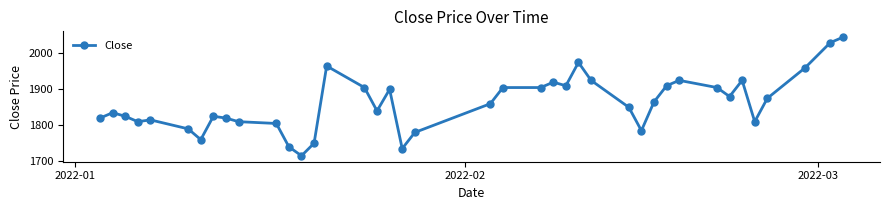

What is the sum of all values?

74410